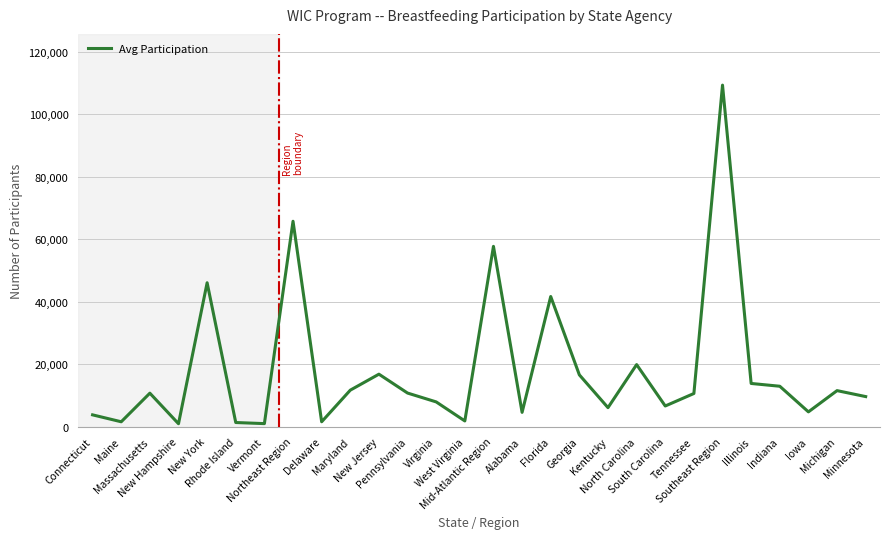

At which label is the value closest to 55137?

Mid-Atlantic Region